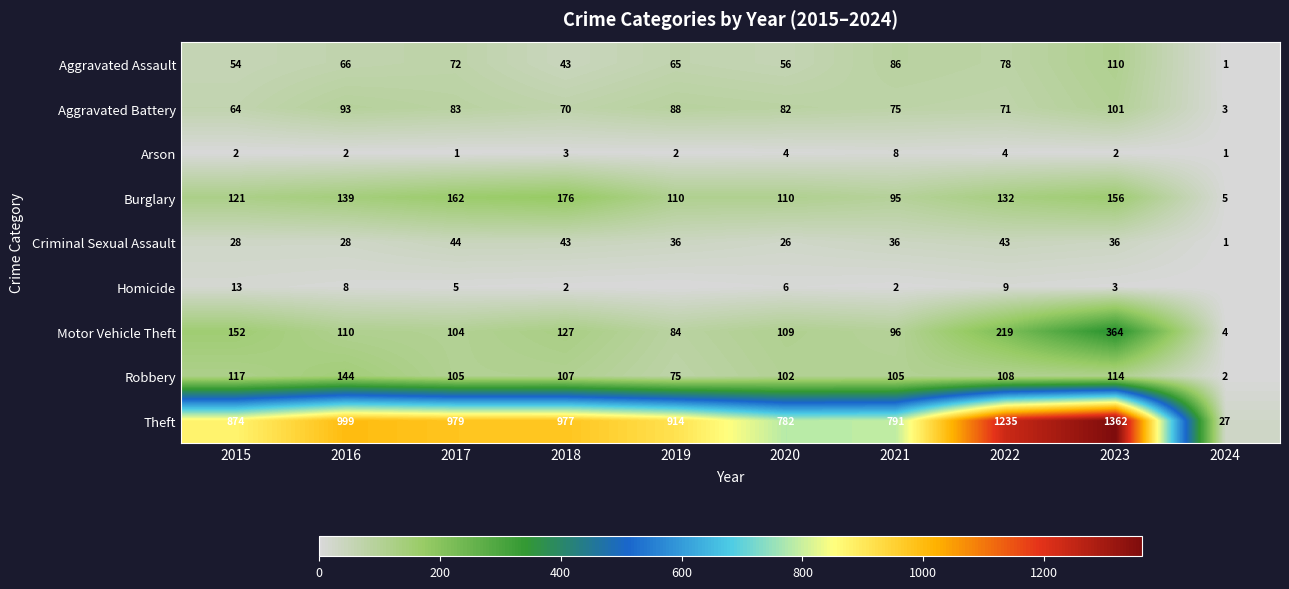

At 2023, list the series in order from smallest to largest.

Arson, Homicide, Criminal Sexual Assault, Aggravated Battery, Aggravated Assault, Robbery, Burglary, Motor Vehicle Theft, Theft